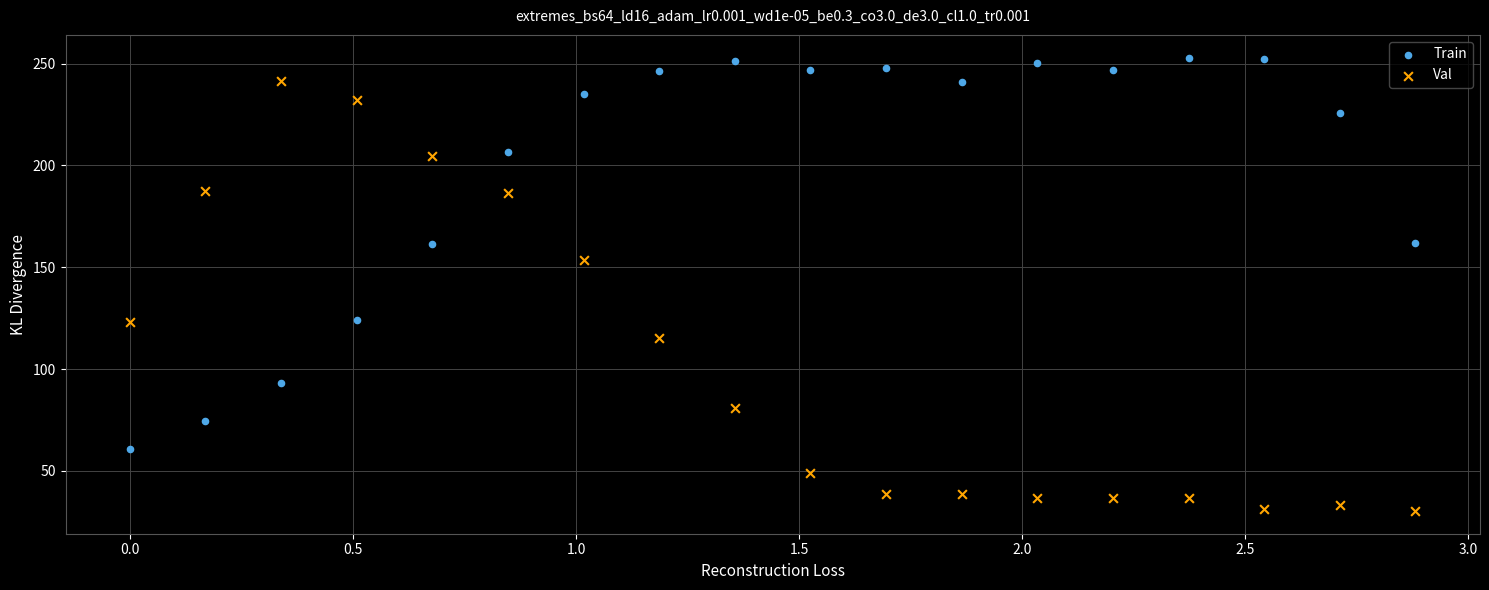

Which series reaches the maximum Y coordinate?

Train